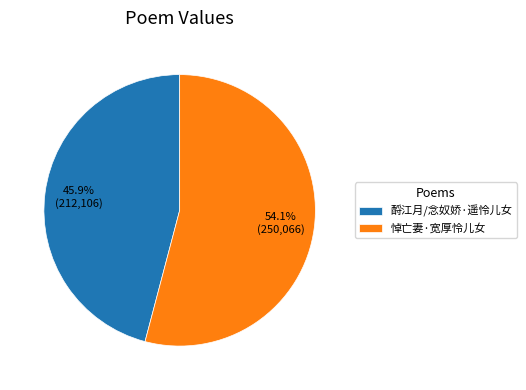

Does any single category account for the majority?

Yes